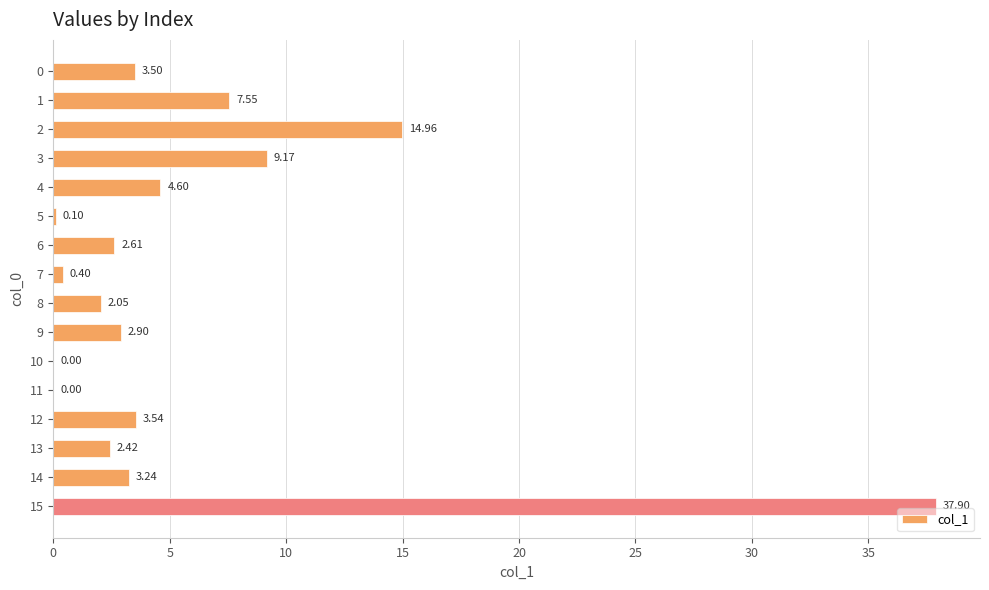

What is the change in value from 2 to 12?

-11.4